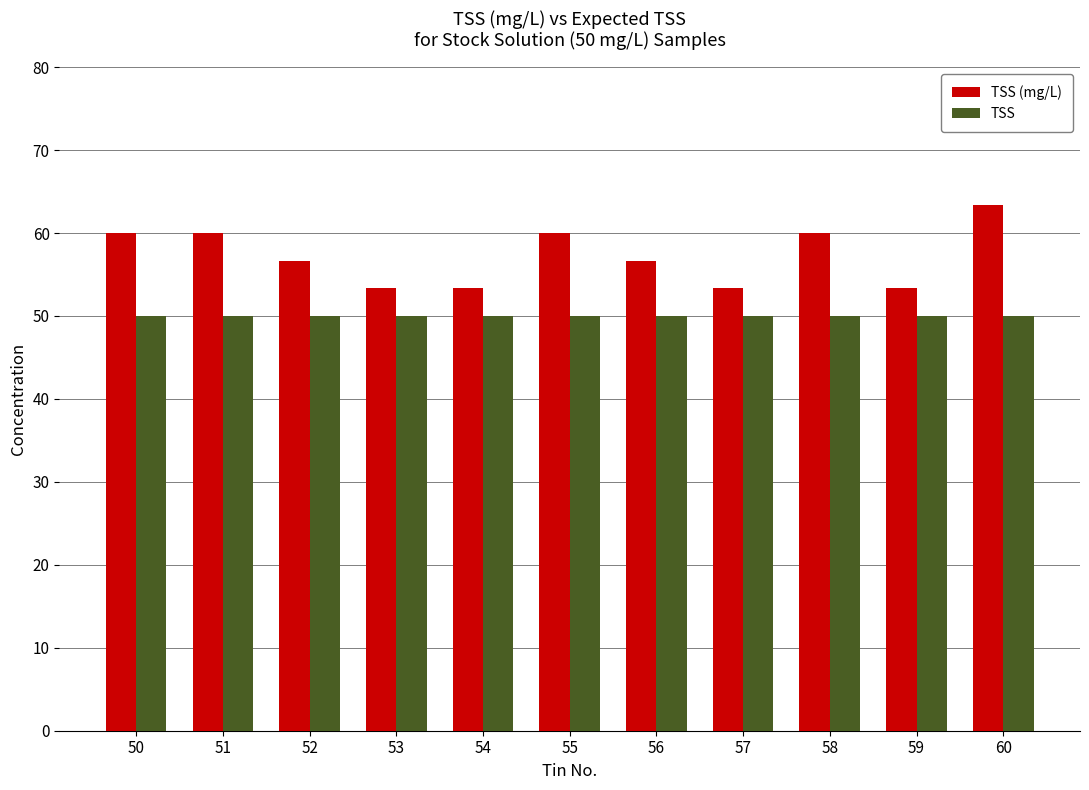

Which series has the largest total across all categories?

TSS (mg/L)